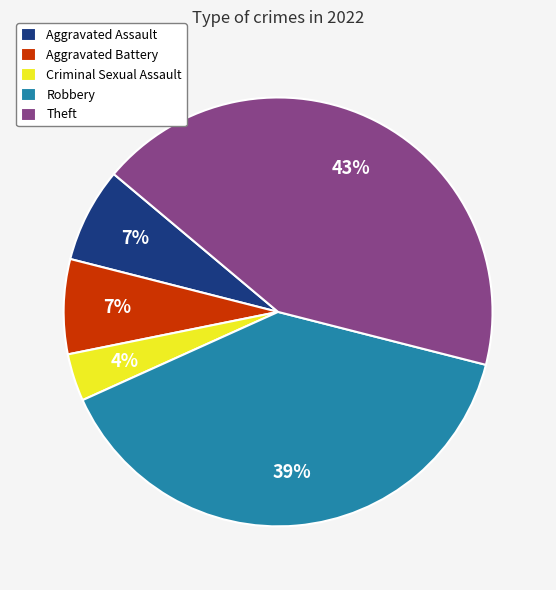

Between Robbery and Criminal Sexual Assault, which is larger?

Robbery